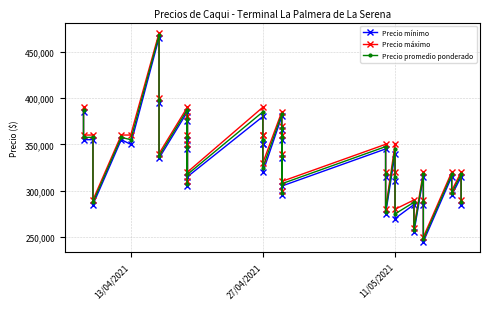

What is the value of the Precio máximo point at the 21st from the left?

360000